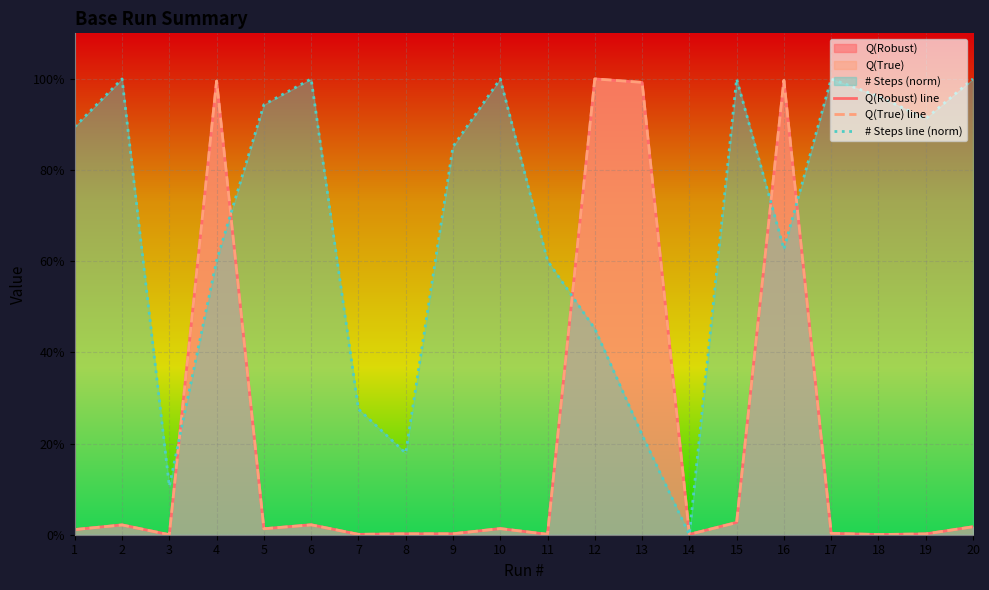

At how many categories does at least one series exceed 88?

14